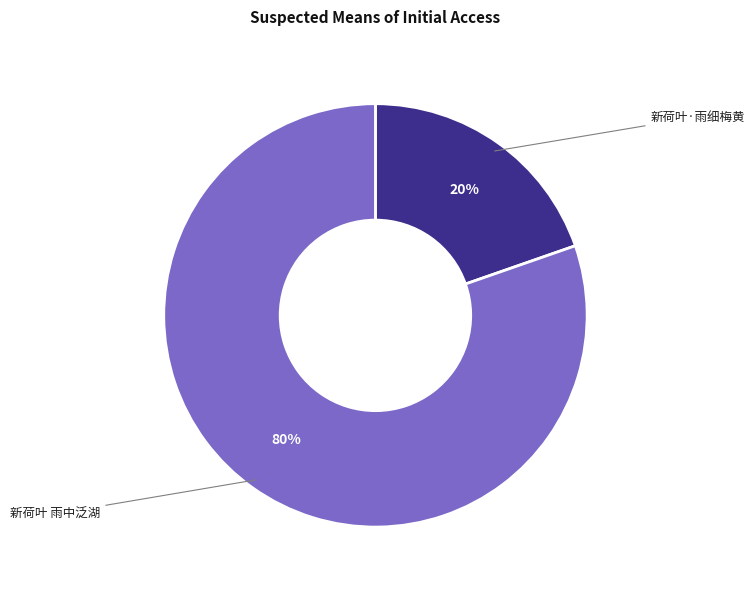

Is the sum of 新荷叶·雨细梅黄 and 新荷叶 雨中泛湖 greater than half?

Yes